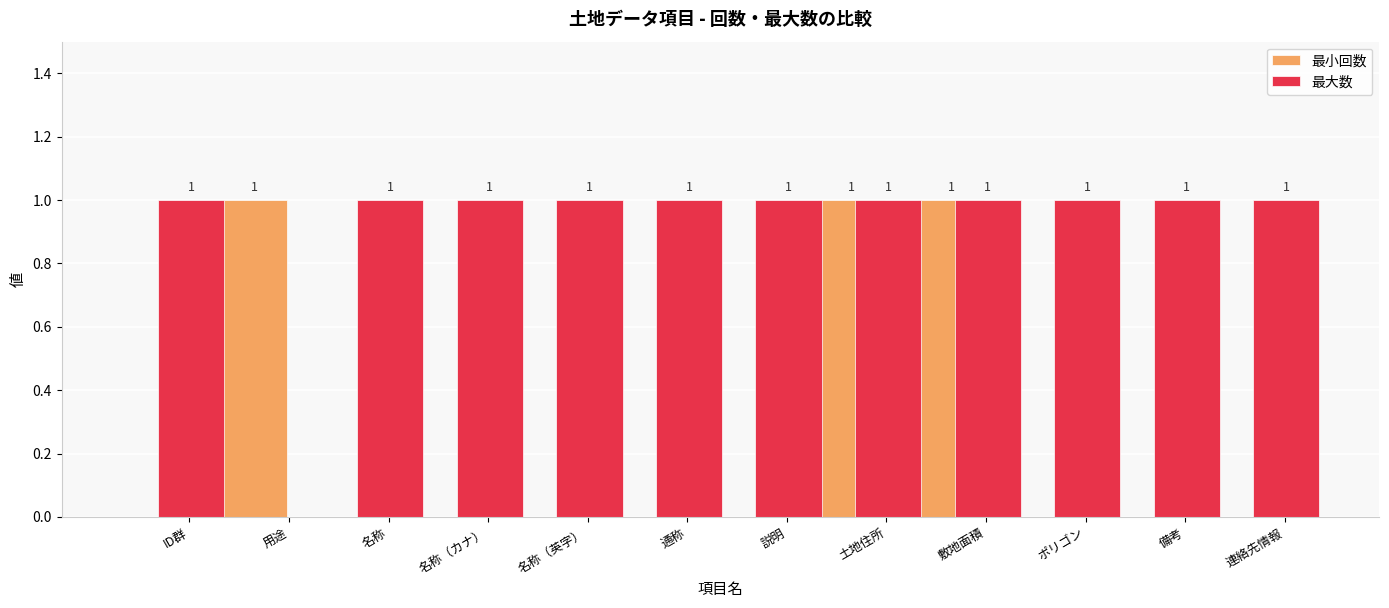

What is the average value of the 最大数 series?

1